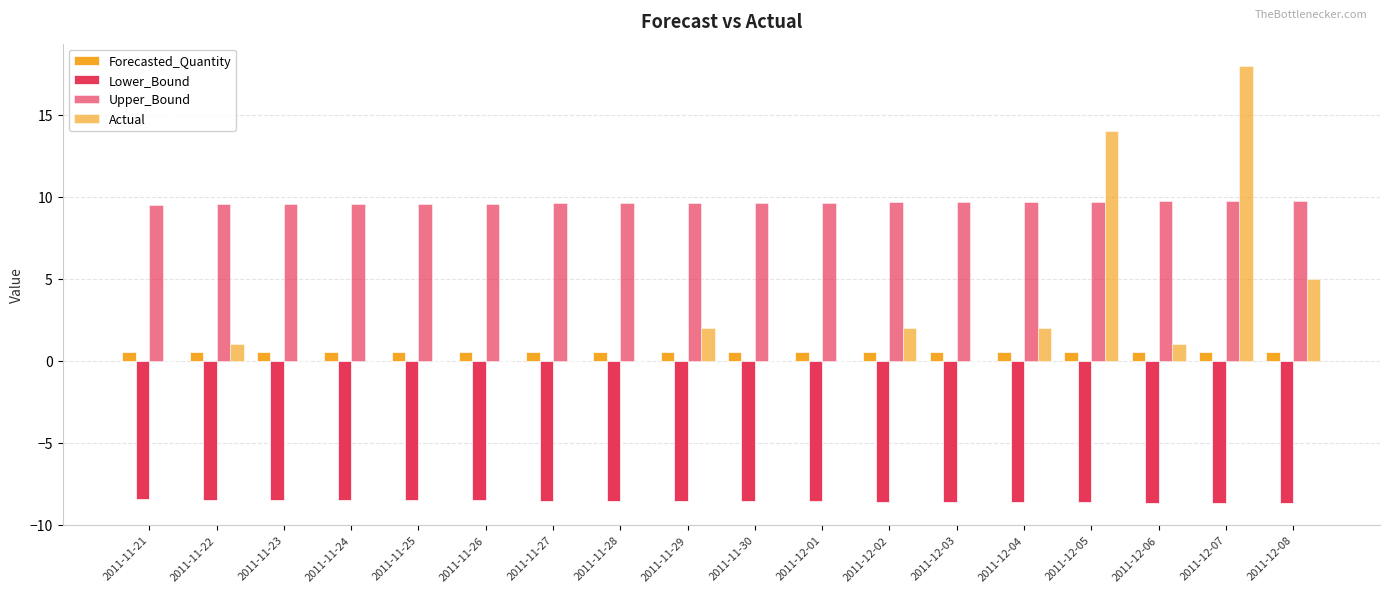

Which series has the largest range (max minus min)?

Actual